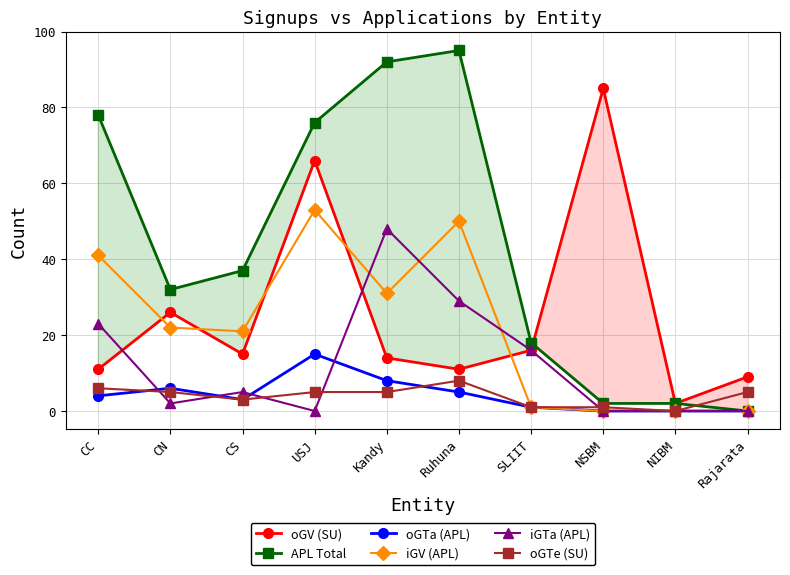

True or false: APL Total and iGTa (APL) intersect in this chart.

False